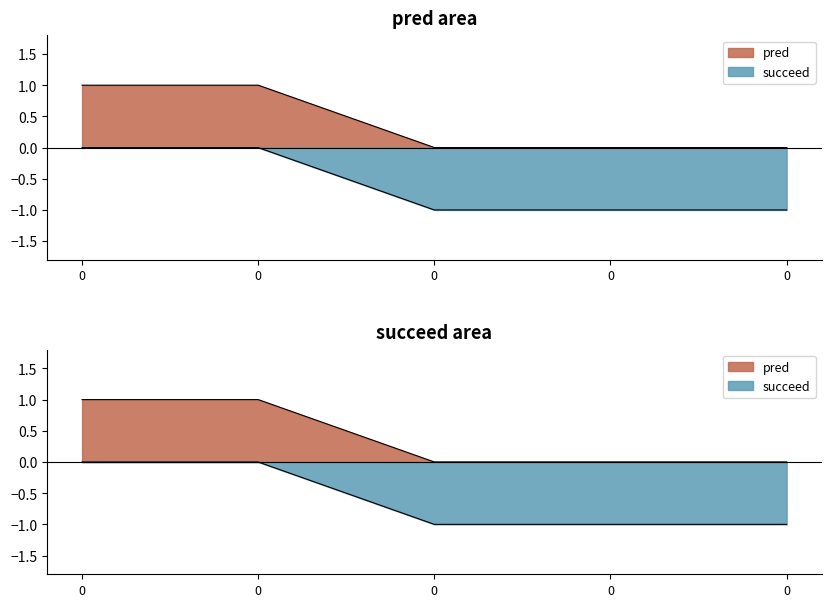

Rank the series at 0 from lowest to highest value.

succeed, pred